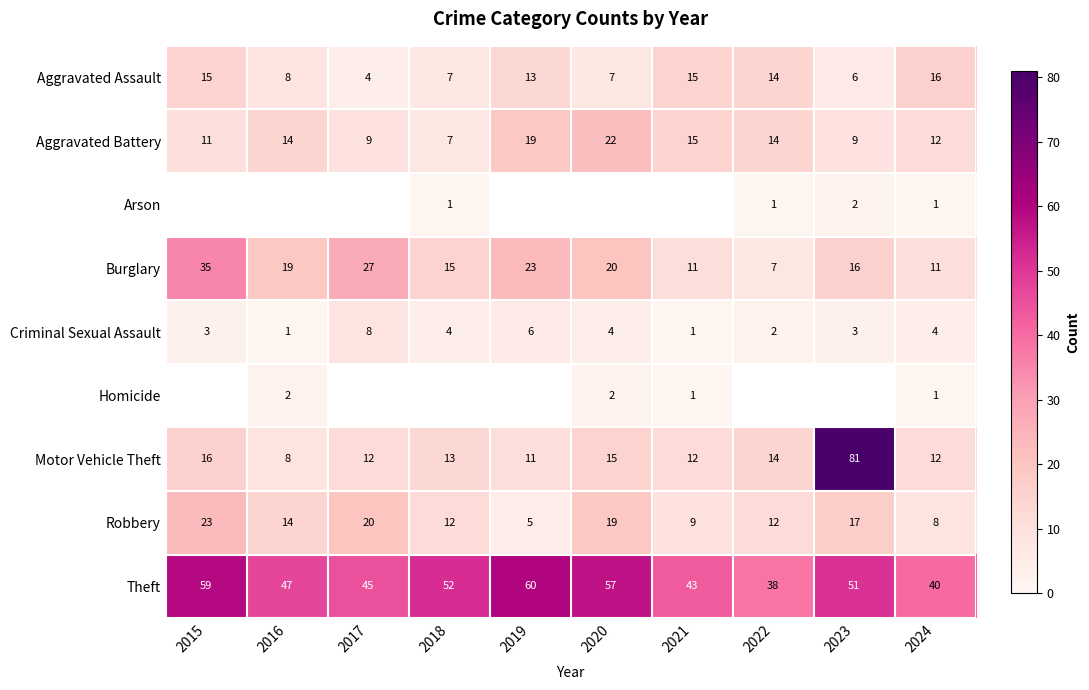

What is the sum of all Motor Vehicle Theft values?

194